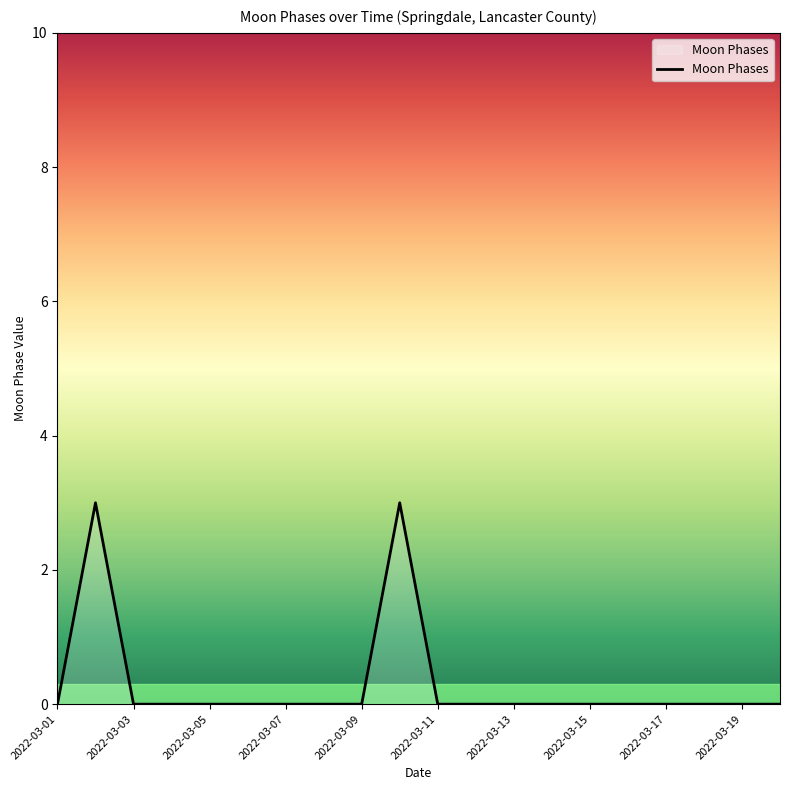

What is the difference between the maximum and minimum values?

3